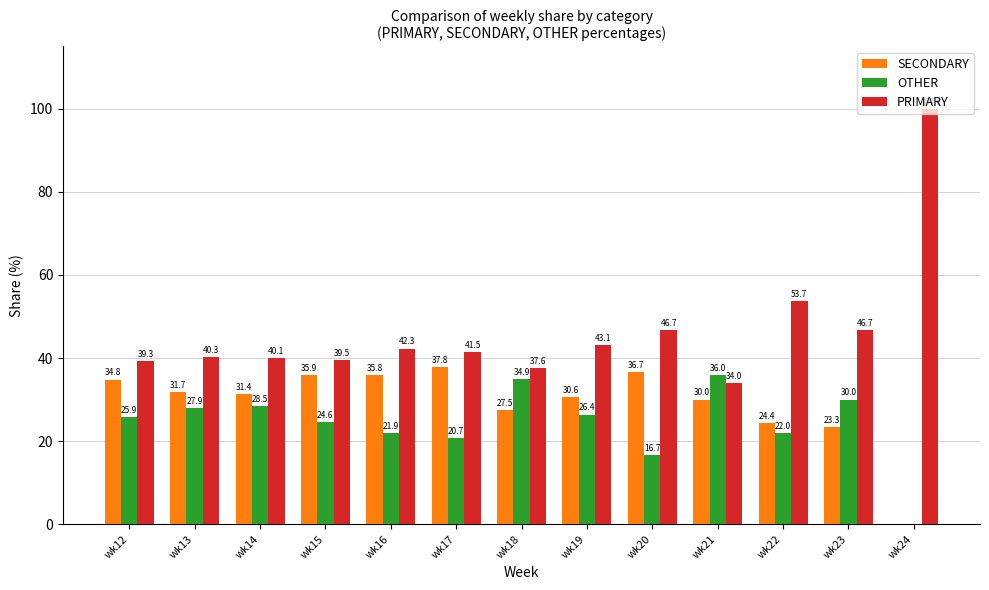

Are the bars horizontal?

No